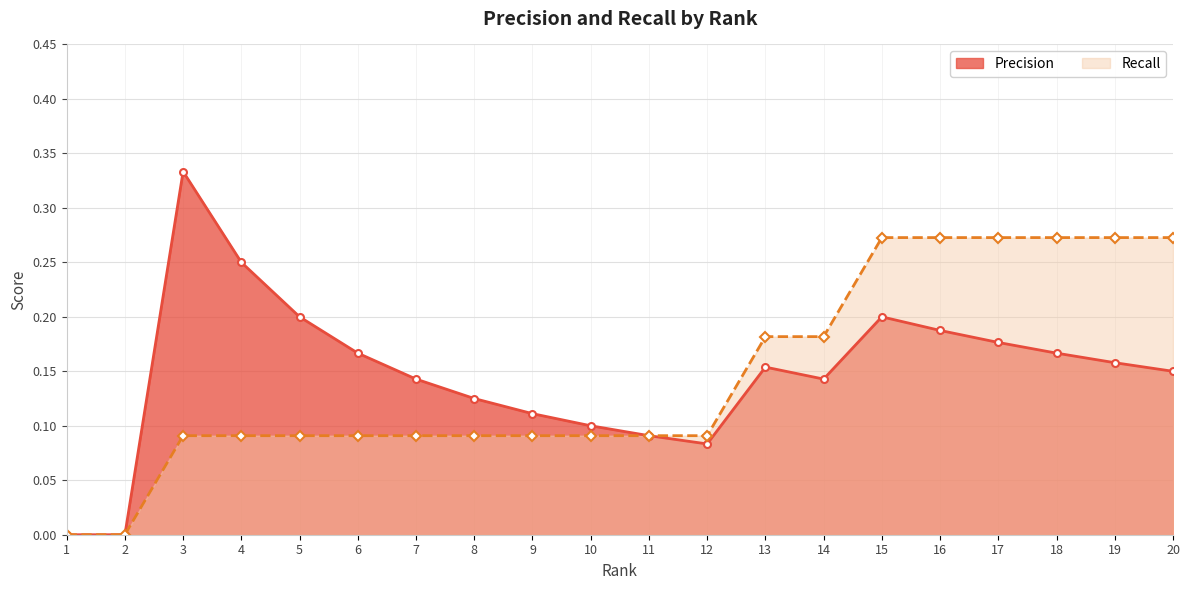

Read the Recall value at 8.

0.1